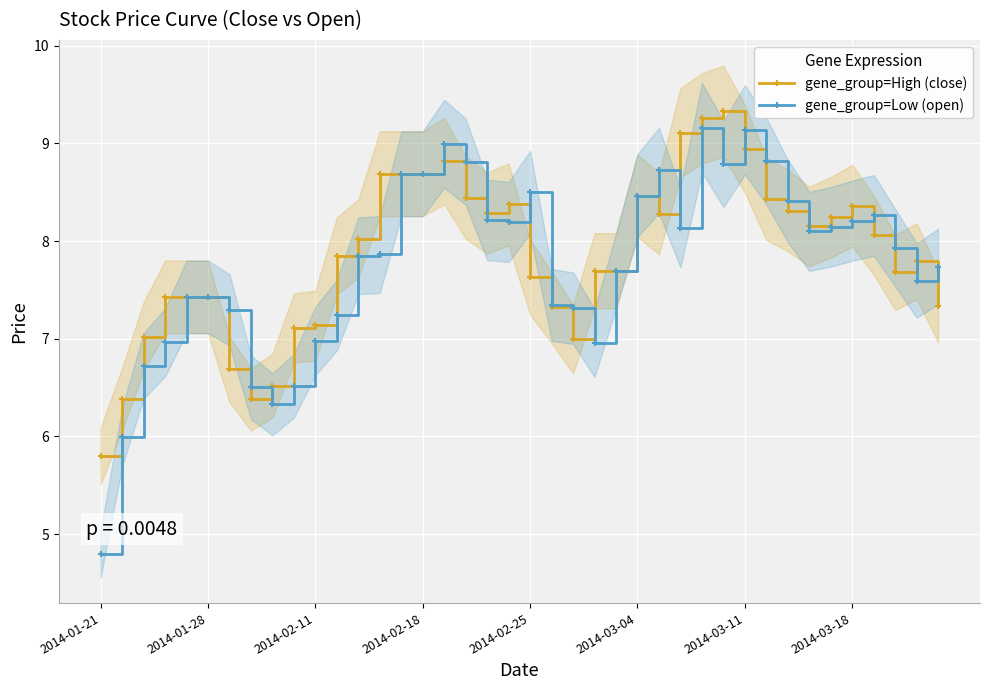

Rank the series at 16 from lowest to highest value.

gene_group=High (close), gene_group=Low (open)